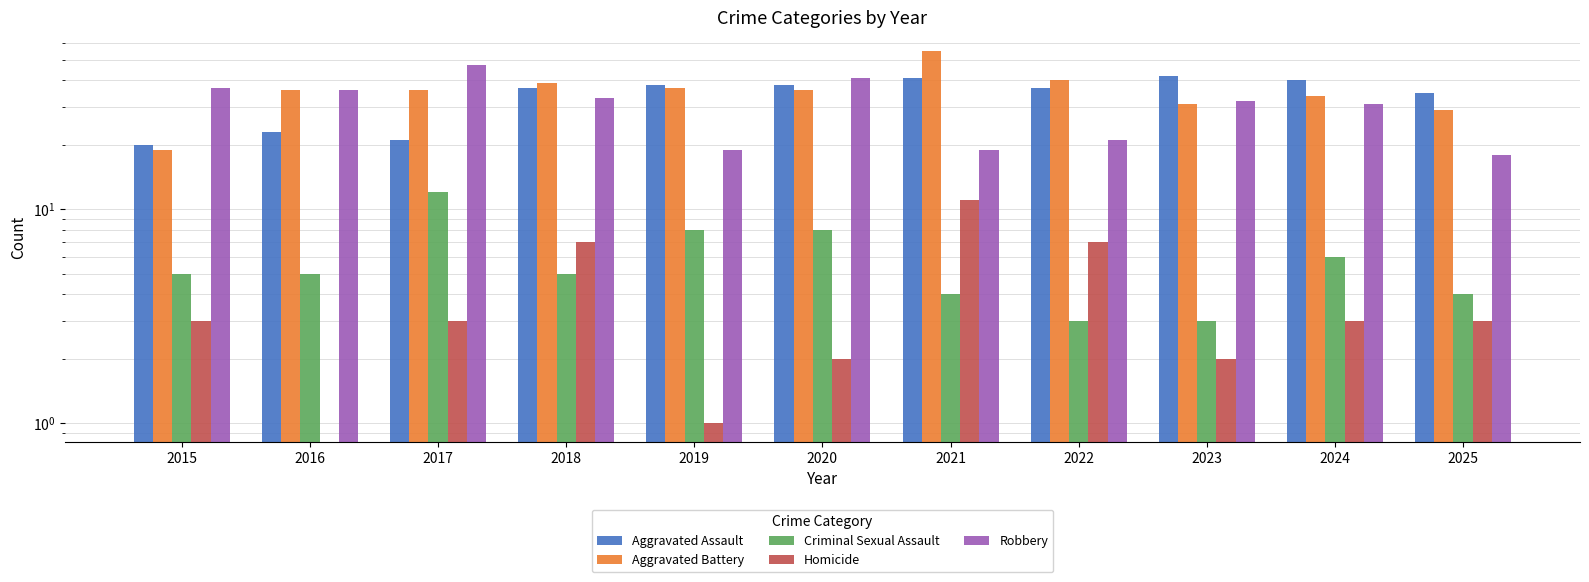

What is the average value of the Homicide series?

4